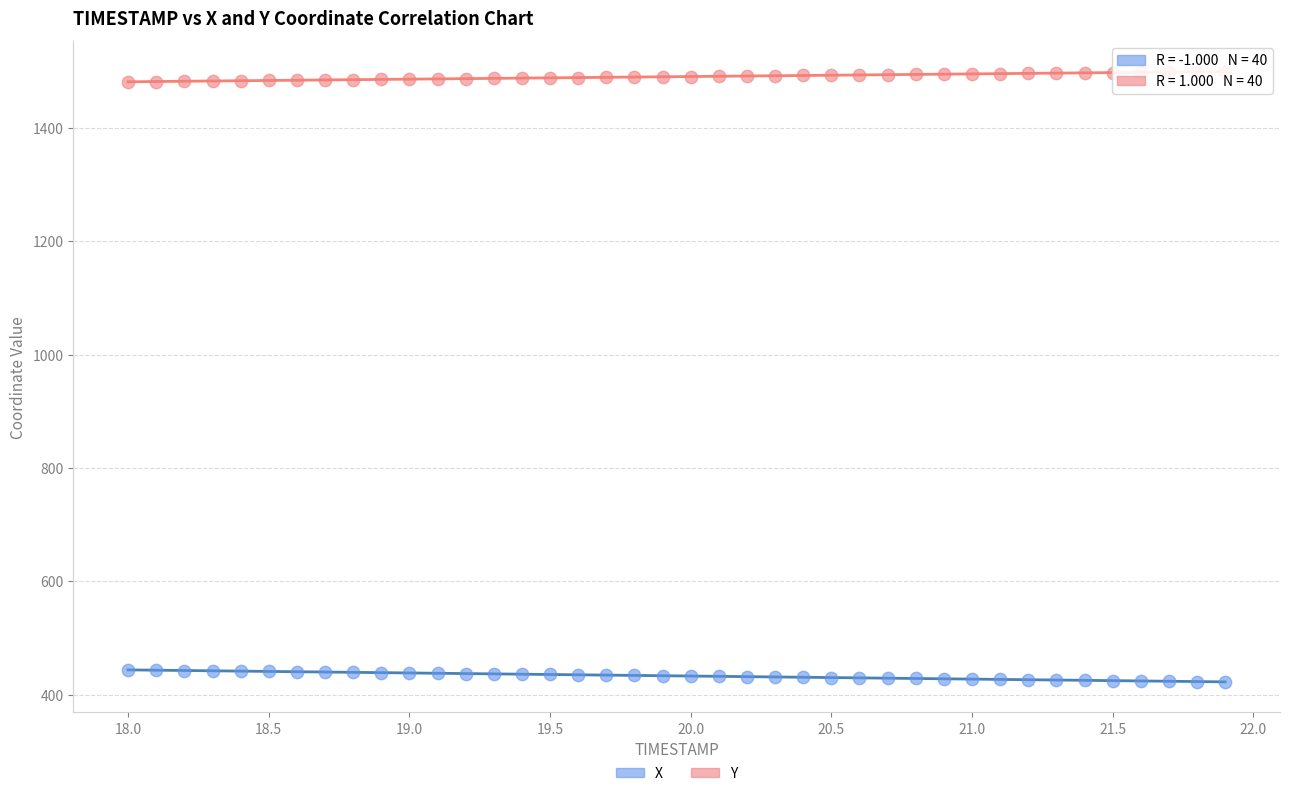

Which series contains the lowest Y value?

X